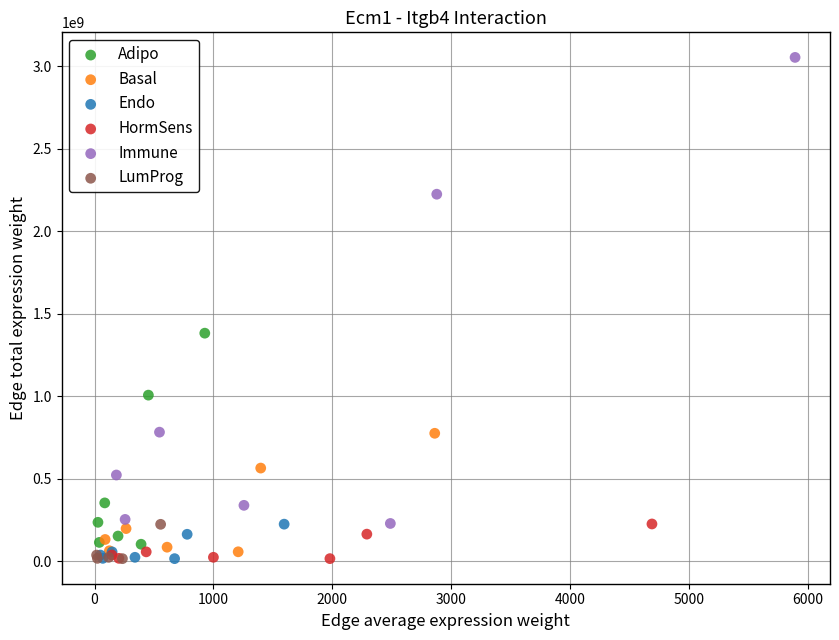

Which series has the largest Y range (max minus min)?

Immune